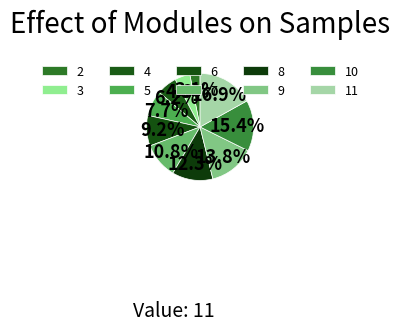

Which slice is the largest?

11